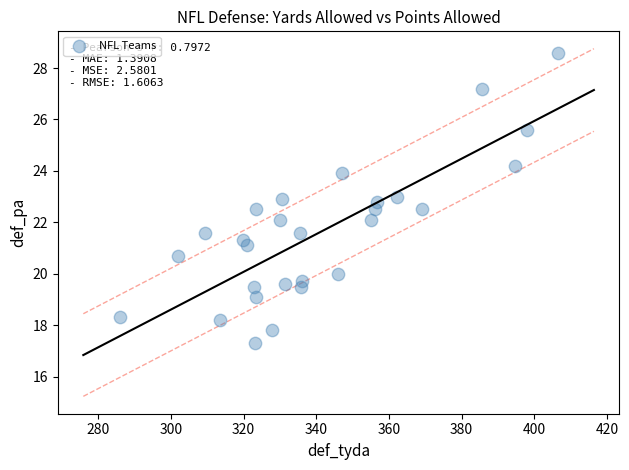

What is the range of Y values (max minus min)?

11.3